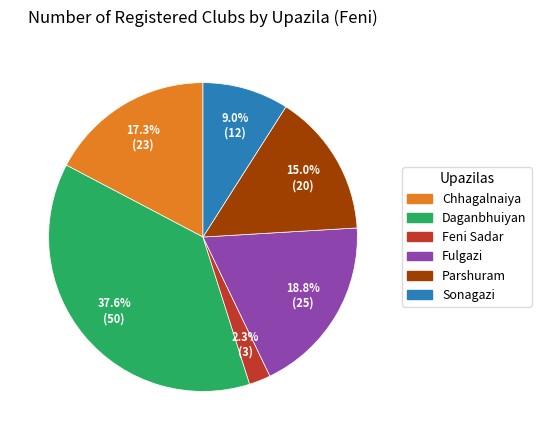

To the nearest percent, what is the difference between the largest and smallest slice percentages?

35%